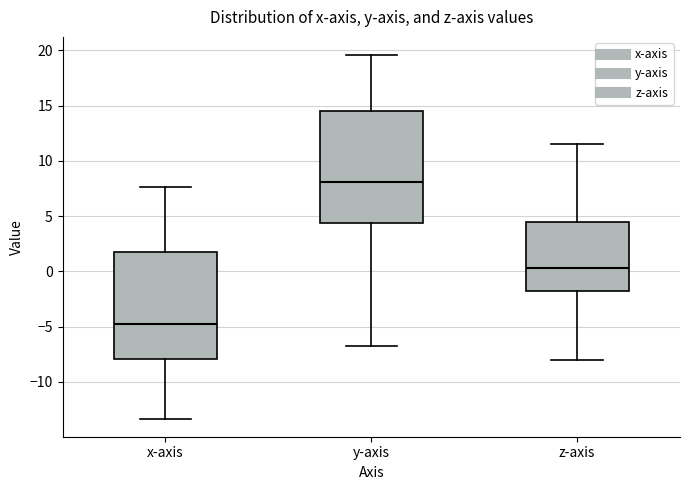

Reading left to right, transcribe this box plot: for each box, give where its median line is, the range the box spans, and where its two whiskers end, as read against the y-axis. The values are not printed on the chart, so give them approximately, as read against the axis.

x-axis: median -5.0, box -8.0 to 2.0, whiskers -13.5 to 7.5
y-axis: median 8.0, box 4.5 to 14.5, whiskers -7.0 to 19.5
z-axis: median 0.5, box -2.0 to 4.5, whiskers -8.0 to 11.5